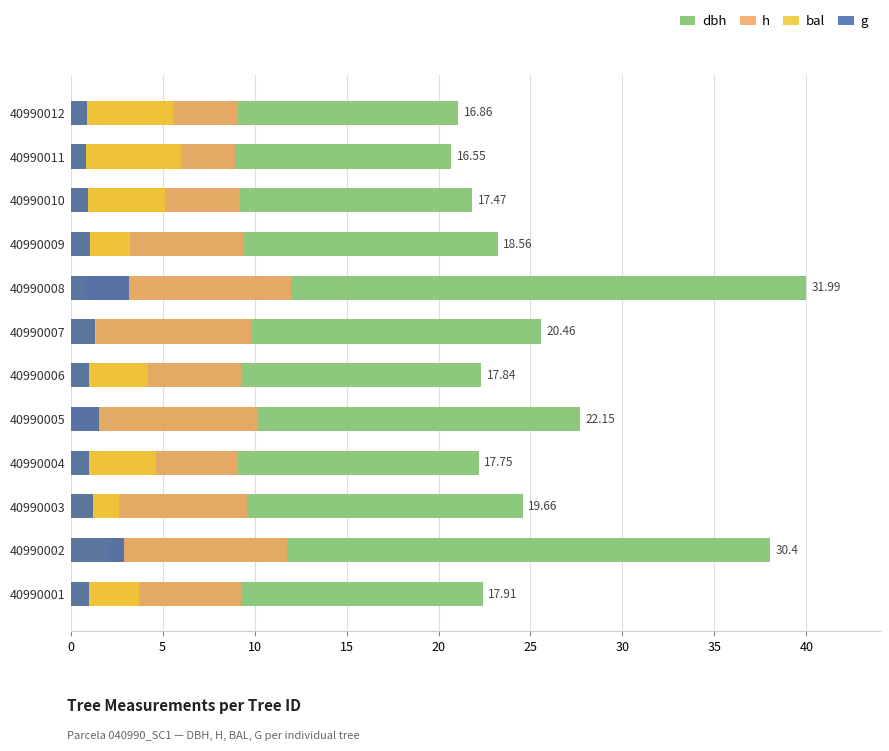

How many bars are there in each group?

4